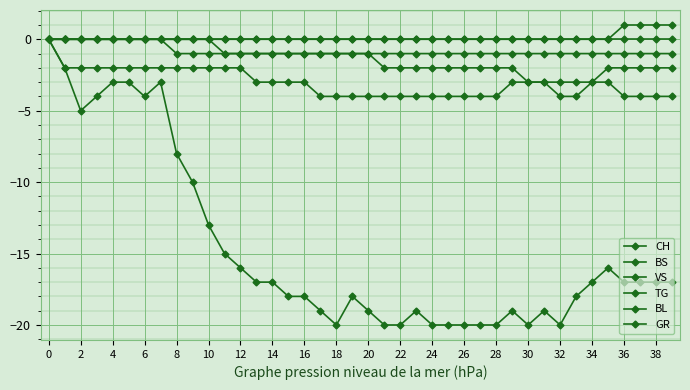

How many lines are shown in the chart?

6